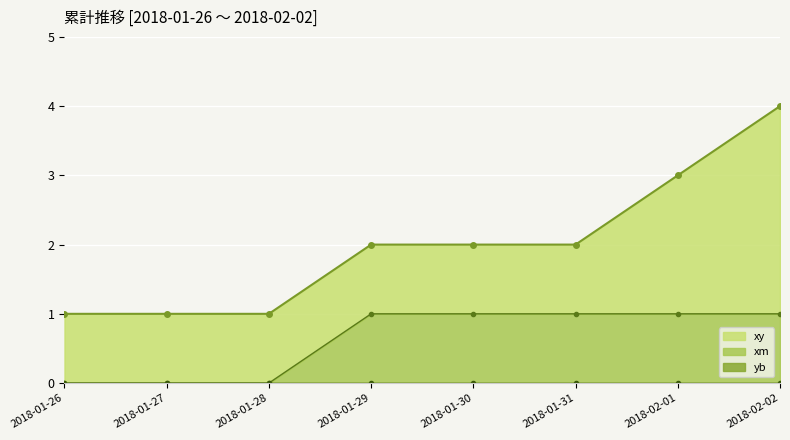

What is the total value across all series at 2018-01-26?

1